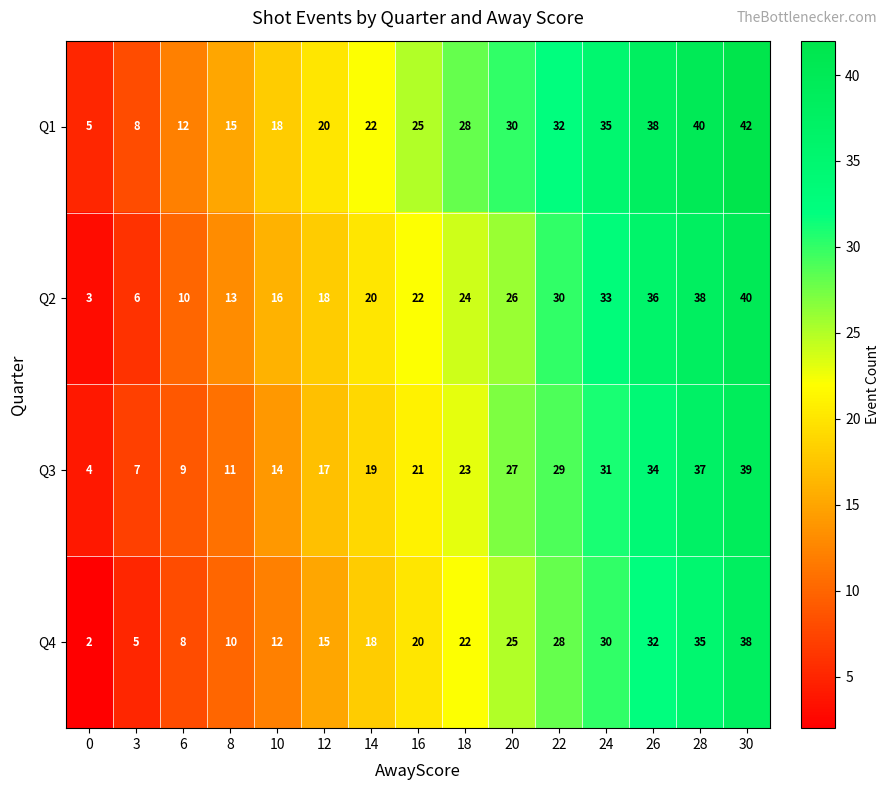

What is the total value across all series at 24?

129